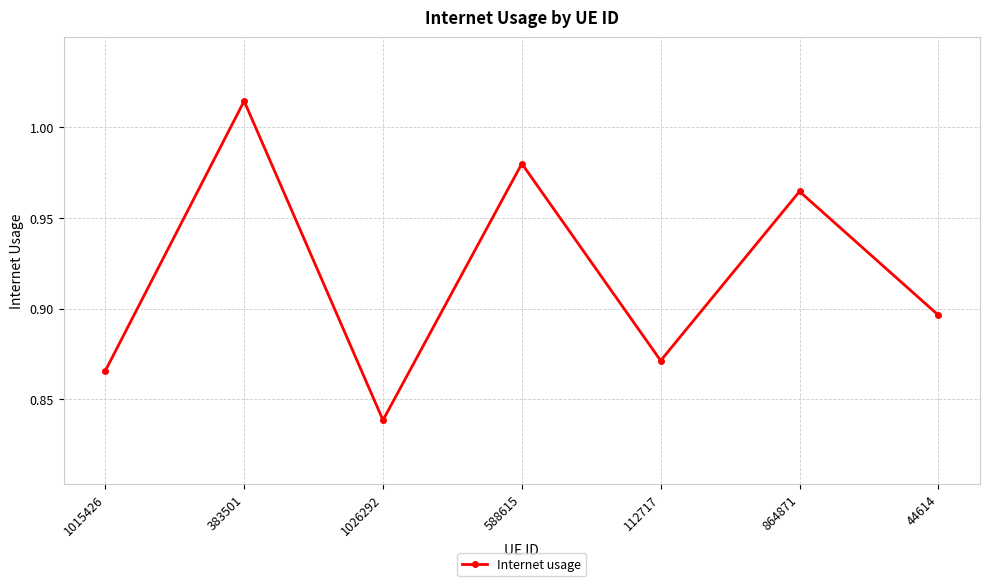

At which category does the data reach its first local peak?

383501